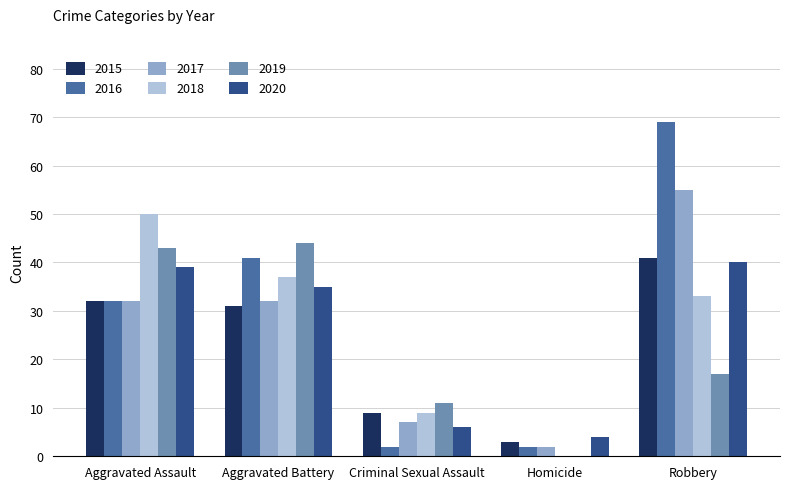

What are all the series names shown in the legend?

2015, 2016, 2017, 2018, 2019, 2020